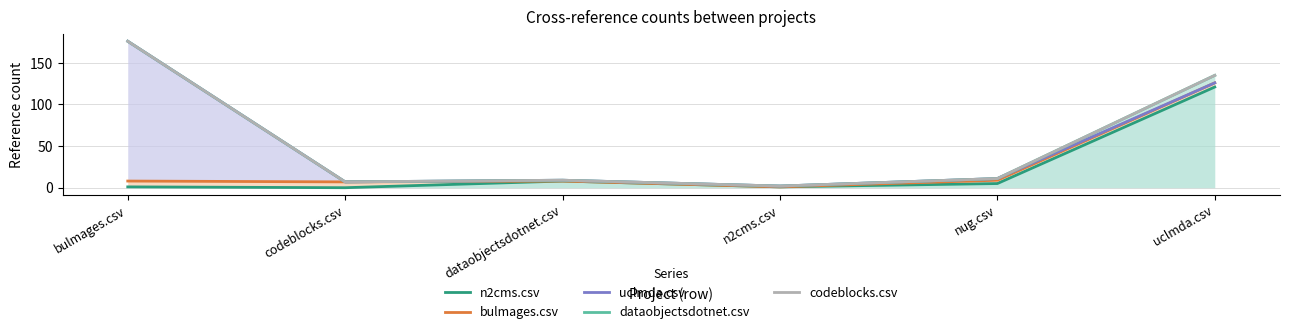

Is the value of codeblocks.csv at codeblocks.csv greater than the value of dataobjectsdotnet.csv at uclmda.csv?

No